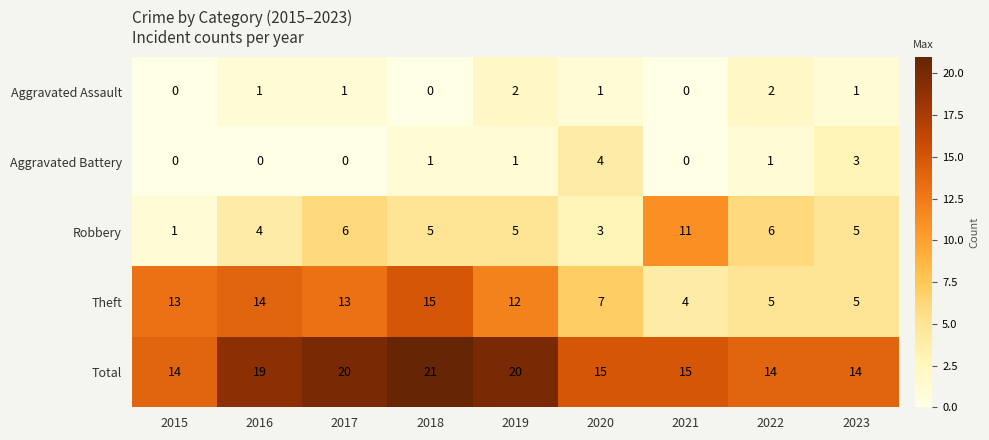

What is the maximum value shown in the chart?

21